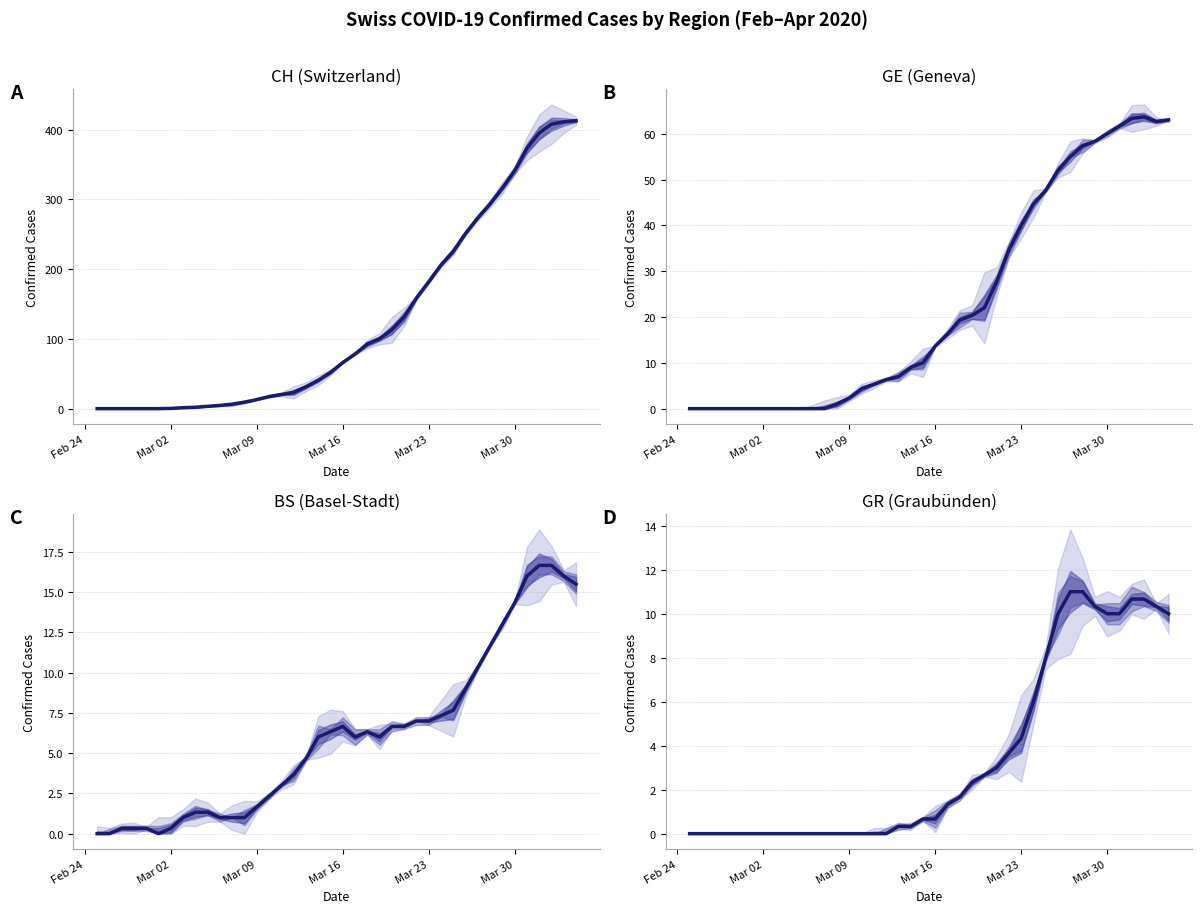

Is it true that GR (Graubünden) equals 10.0 at Mar 30?

True